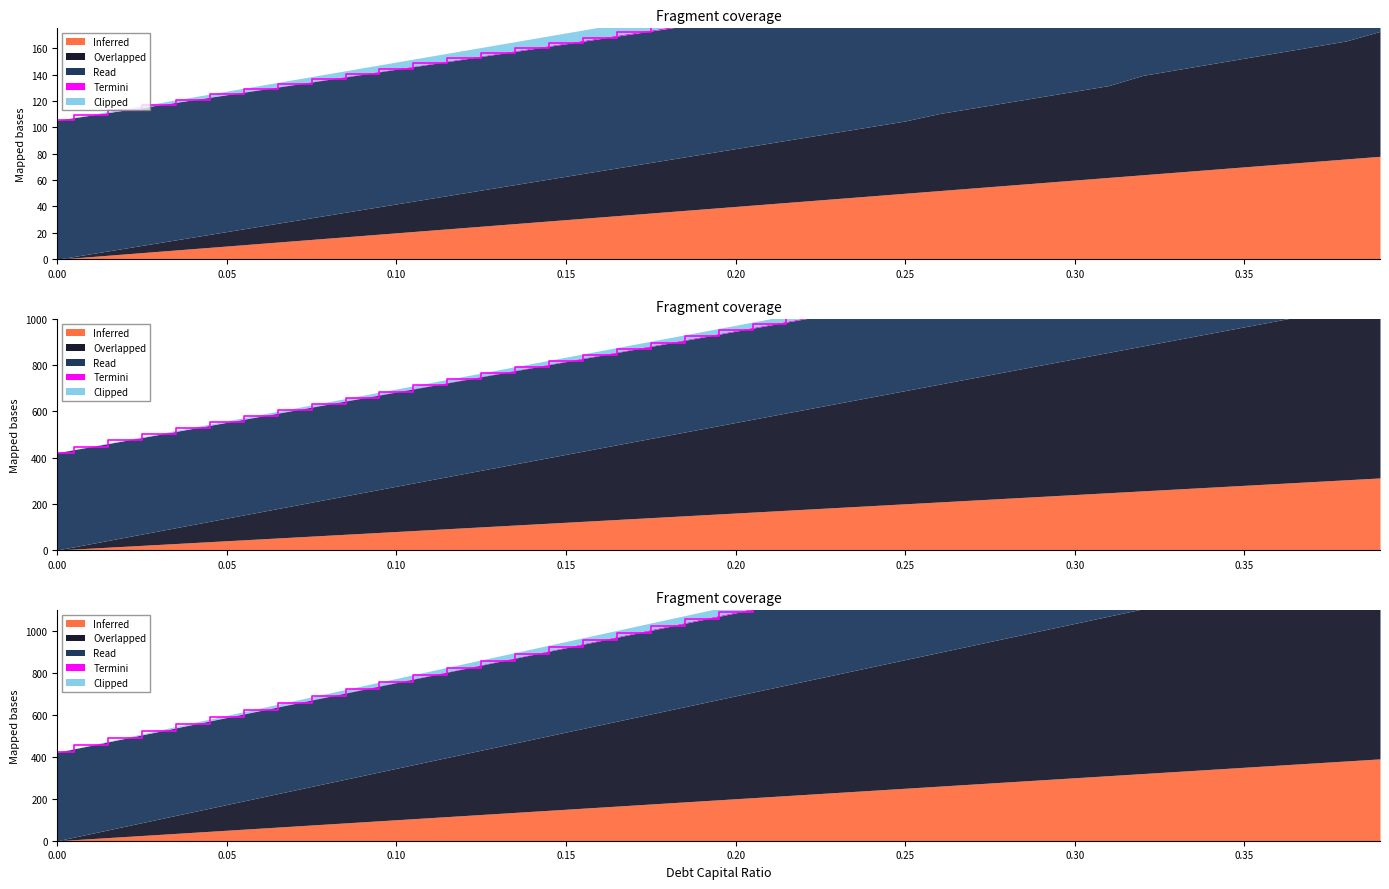

List the labels in order of debt value, largest first.

0.39, 0.38, 0.37, 0.36, 0.35, 0.34, 0.33, 0.32, 0.31, 0.3, 0.29, 0.28, 0.27, 0.26, 0.25, 0.24, 0.23, 0.22, 0.21, 0.2, 0.19, 0.18, 0.17, 0.16, 0.15, 0.14, 0.13, 0.12, 0.11, 0.1, 0.09, 0.08, 0.07, 0.06, 0.05, 0.04, 0.03, 0.02, 0.01, 0.0